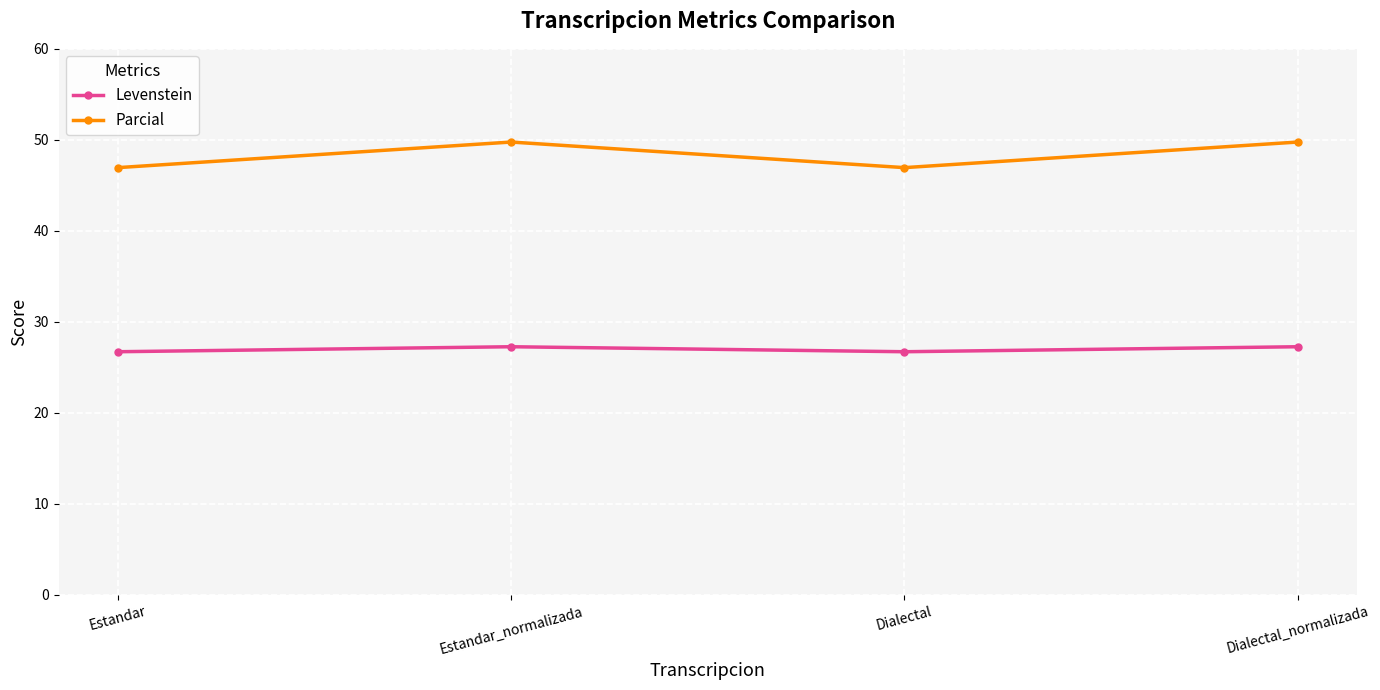

In Levenstein, how many points are lower than both neighbors (excluding endpoints)?

1